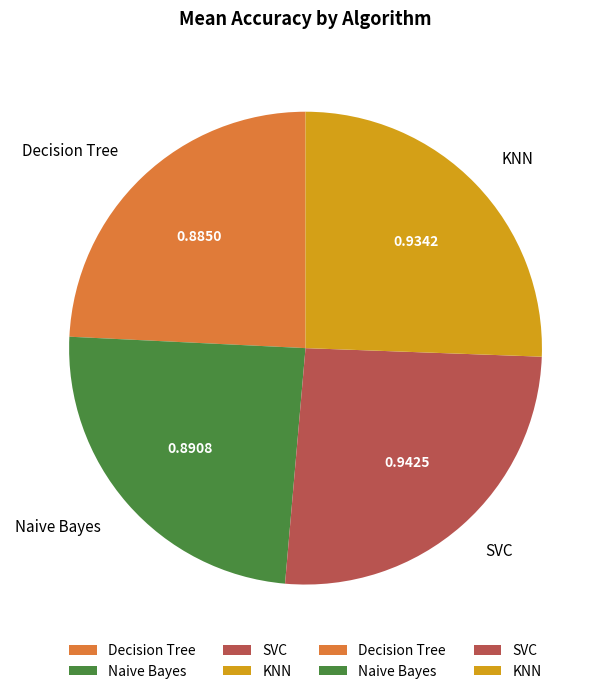

Which has a higher value, Decision Tree or SVC?

SVC